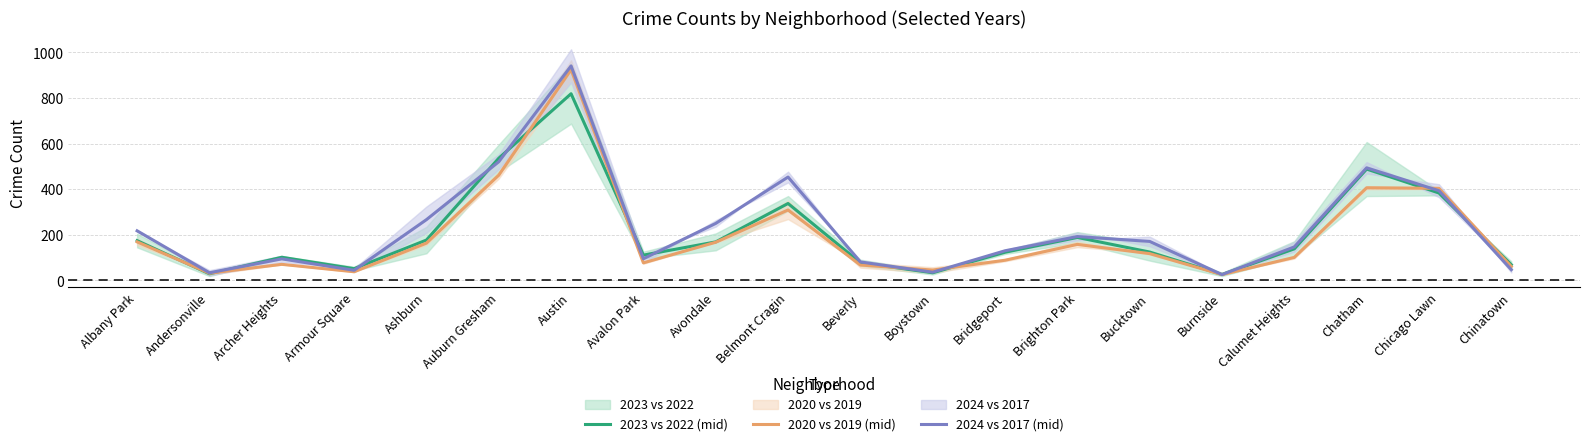

What position from the right is Beverly?

10